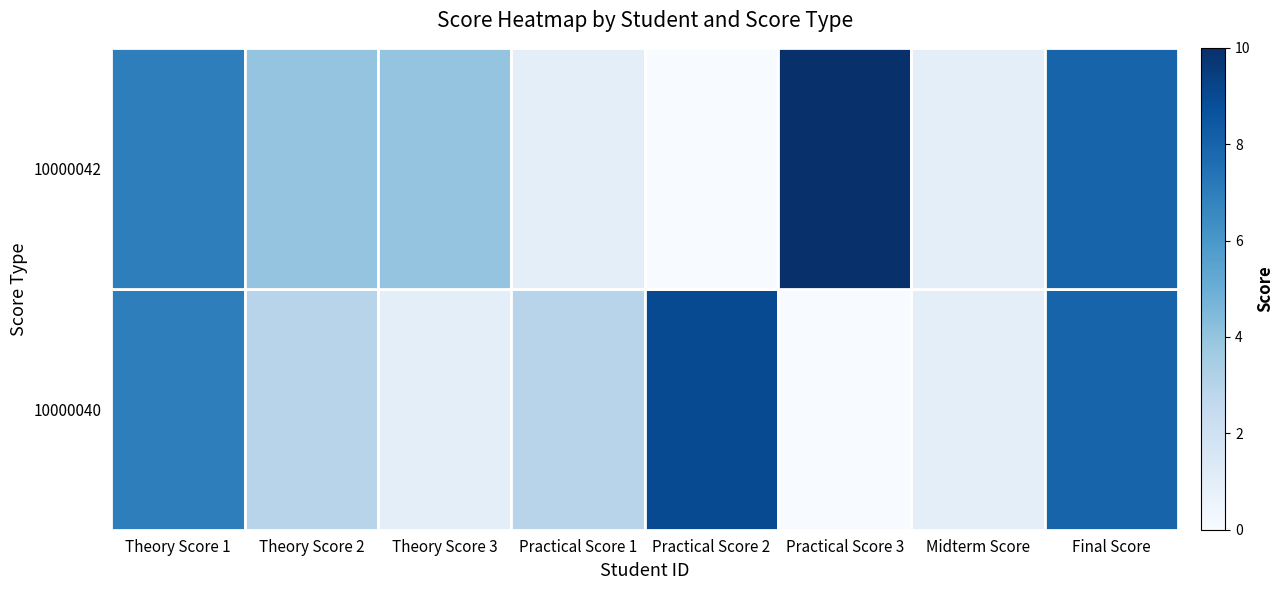

How many distinct data groups are displayed?

2